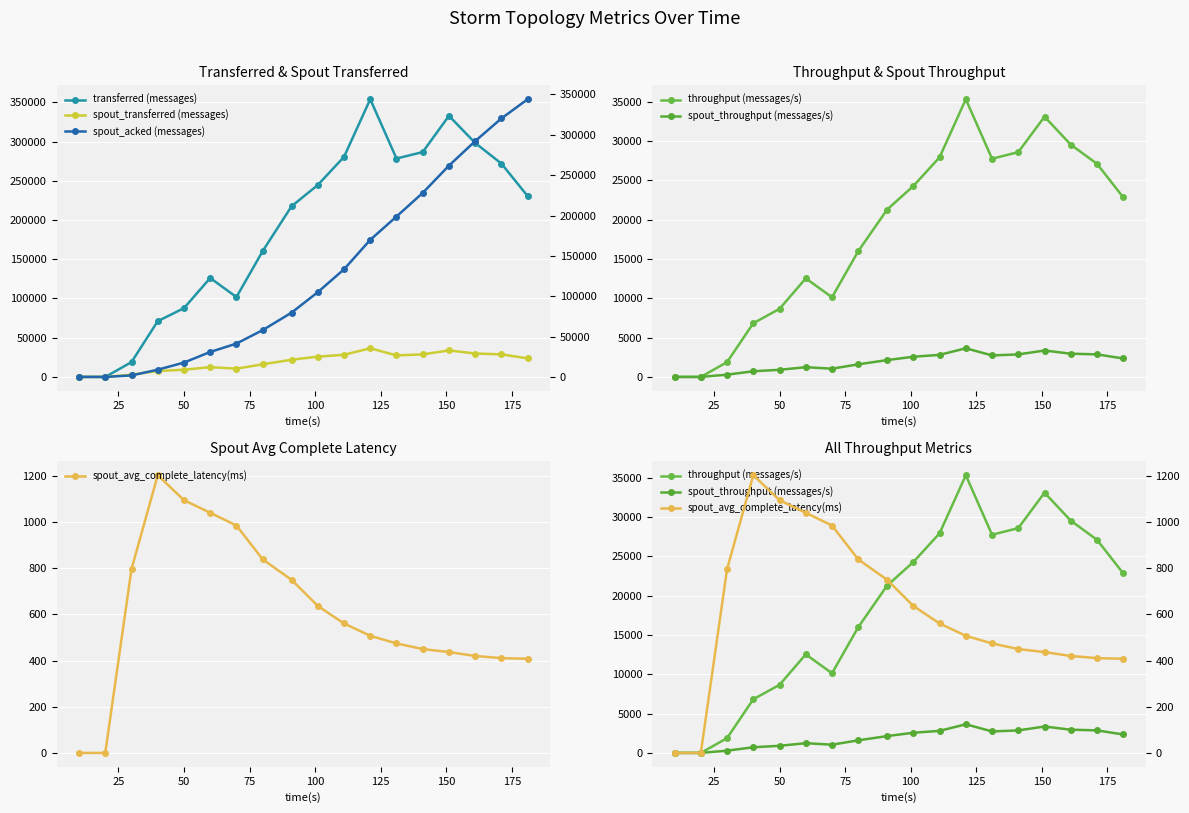

What is the maximum value for spout_transferred (messages)?

36500